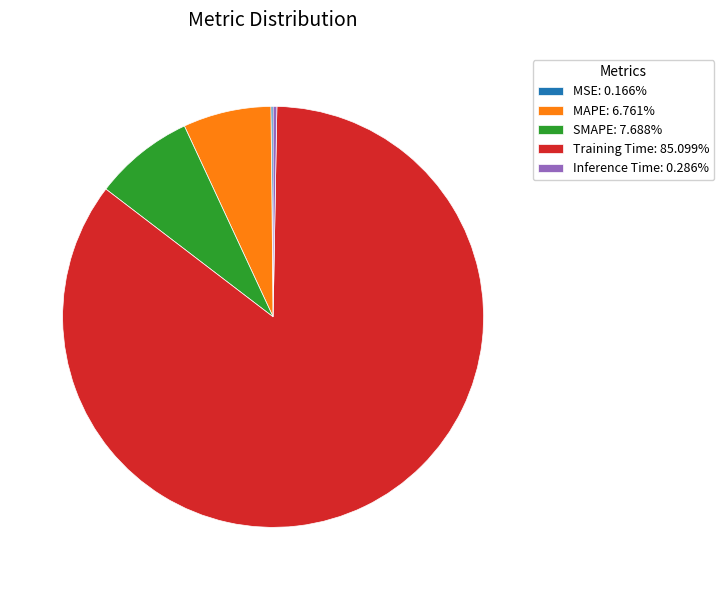

Is the sum of SMAPE: 7.688% and Training Time: 85.099% greater than half?

Yes